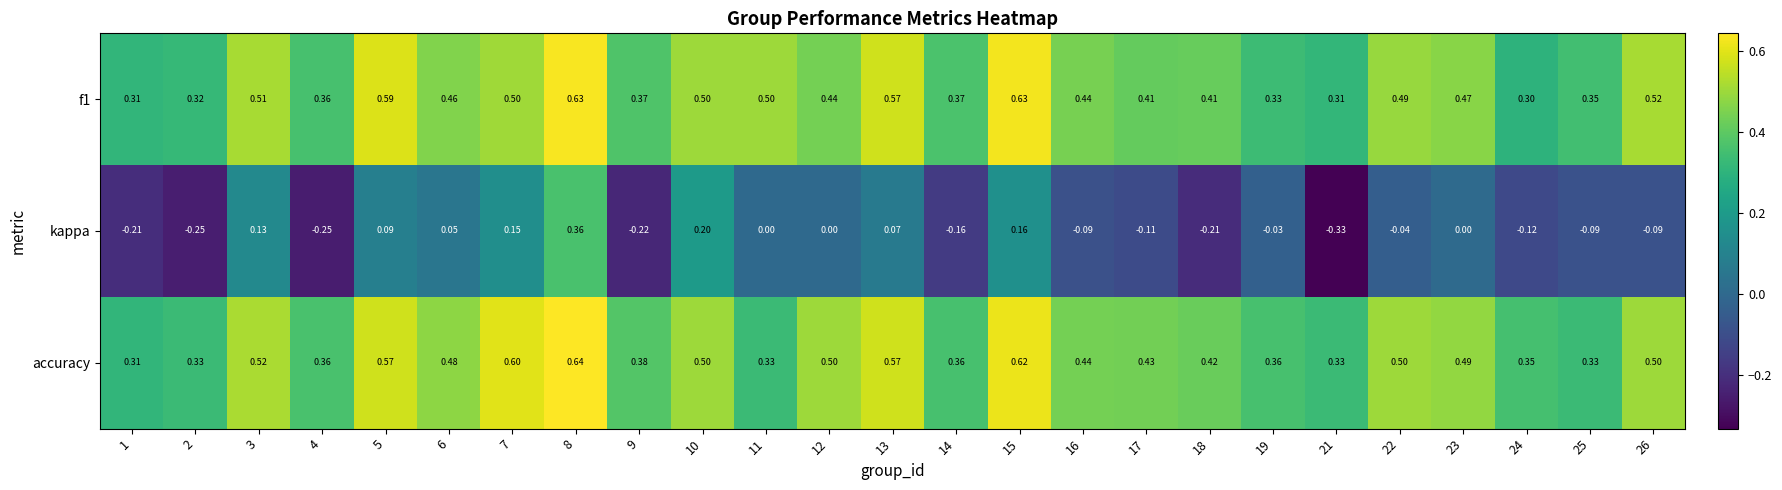

Is the value of f1 at 8 greater than the value of accuracy at 13?

Yes